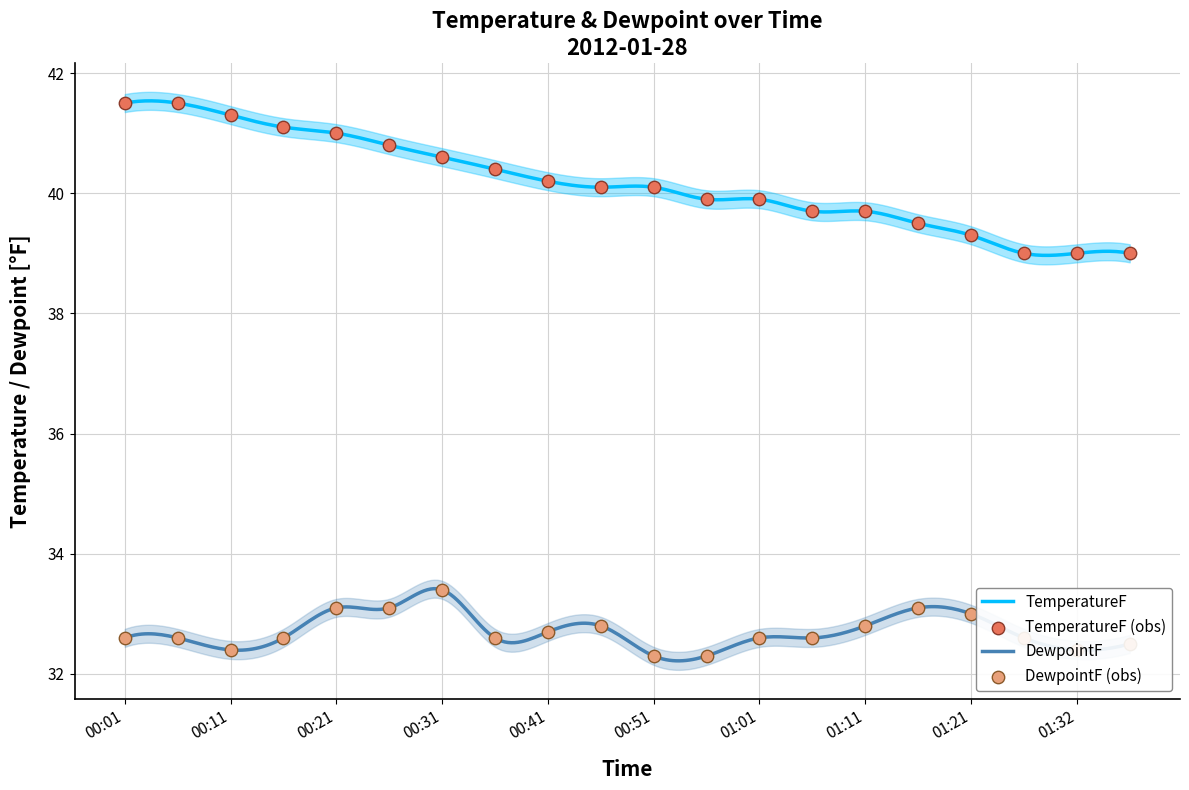

Which series reaches the minimum Y coordinate?

DewpointF